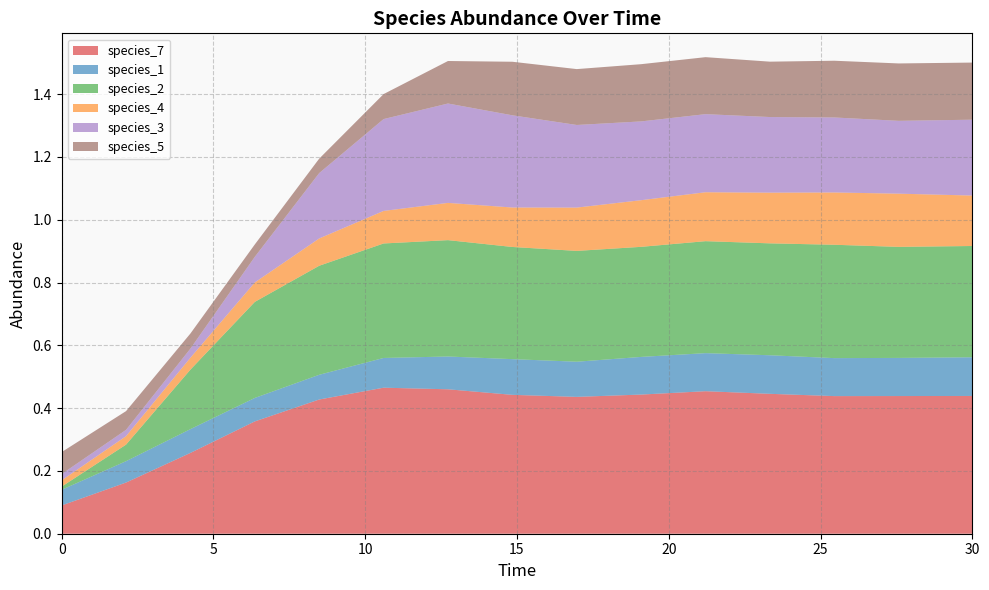

Reading left to right, what are all the values shown in this chart?

species_7: 0.1	0.2	0.3	0.4	0.4	0.5	0.5	0.4	0.4	0.4	0.5	0.4	0.4	0.4	0.4
species_1: 0.1	0.1	0.1	0.1	0.1	0.1	0.1	0.1	0.1	0.1	0.1	0.1	0.1	0.1	0.1
species_2: 0.0	0.1	0.2	0.3	0.3	0.4	0.4	0.4	0.4	0.4	0.4	0.4	0.4	0.4	0.4
species_4: 0.0	0.0	0.0	0.1	0.1	0.1	0.1	0.1	0.1	0.1	0.2	0.2	0.2	0.2	0.2
species_3: 0.0	0.0	0.0	0.1	0.2	0.3	0.3	0.3	0.3	0.3	0.2	0.2	0.2	0.2	0.2
species_5: 0.1	0.1	0.0	0.0	0.0	0.1	0.1	0.2	0.2	0.2	0.2	0.2	0.2	0.2	0.2